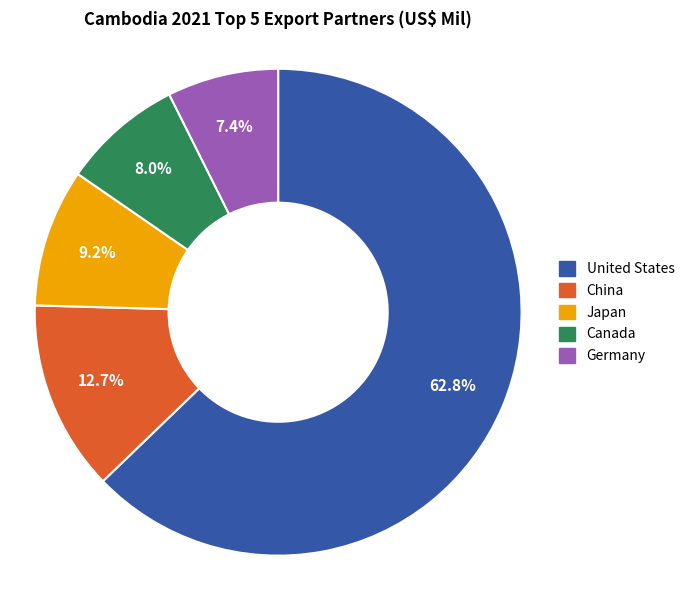

The Germany slice represents 7% of the pie. True or false?

True